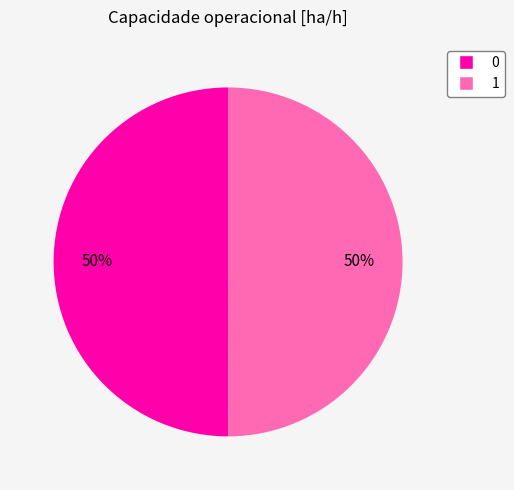

How many slices are in this pie chart?

2